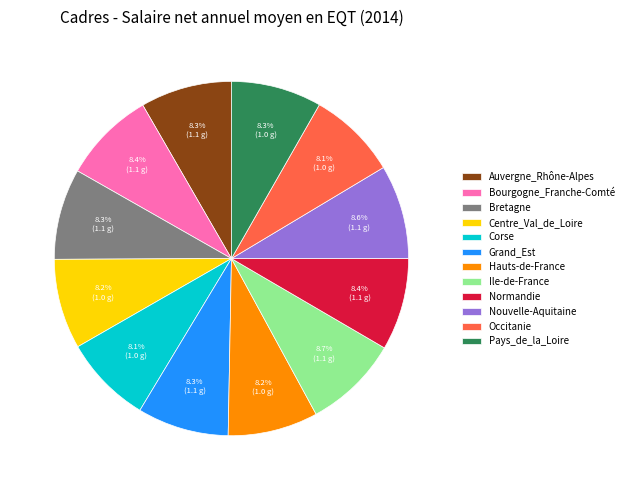

What is the ratio of the value at Hauts-de-France to the value at Normandie?

1.0